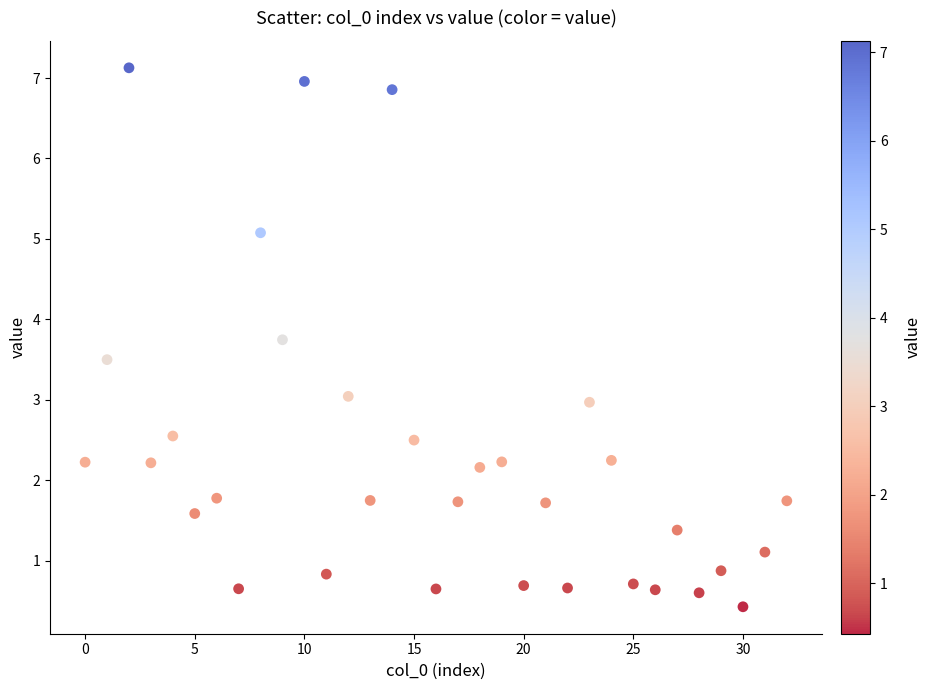

What is the range of Y values (max minus min)?

6.7